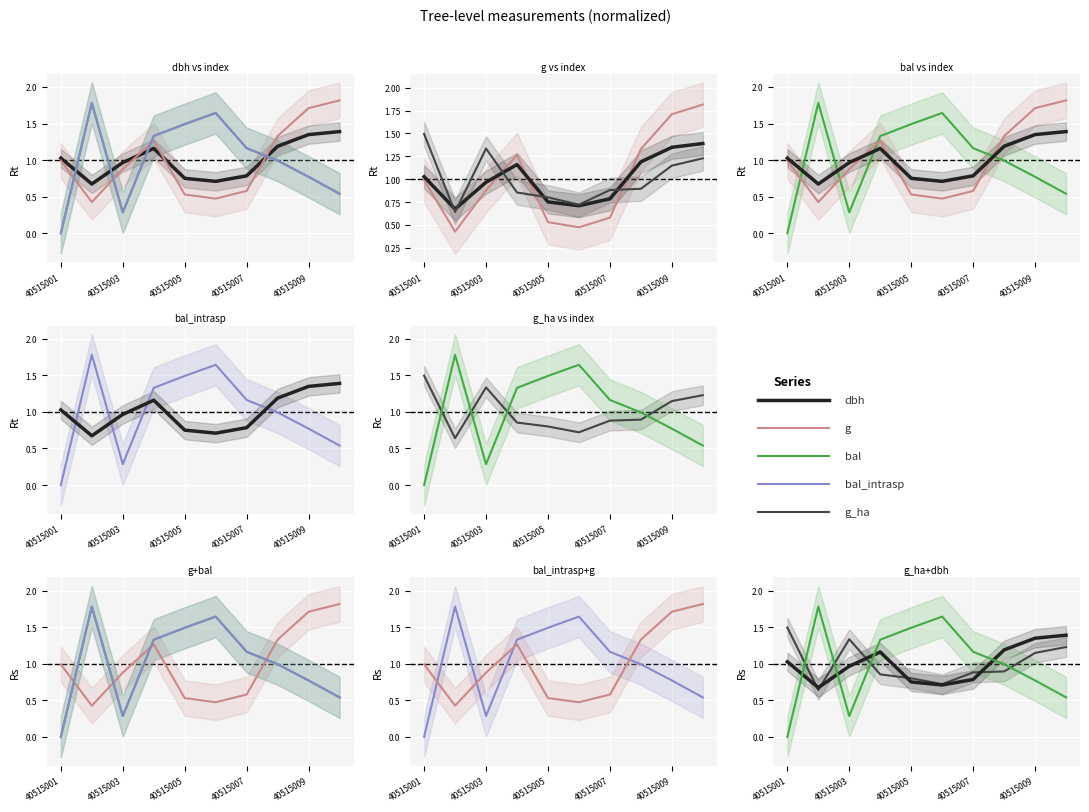

What is the difference between the second highest and second lowest values in the bal_intrasp series?

1.4